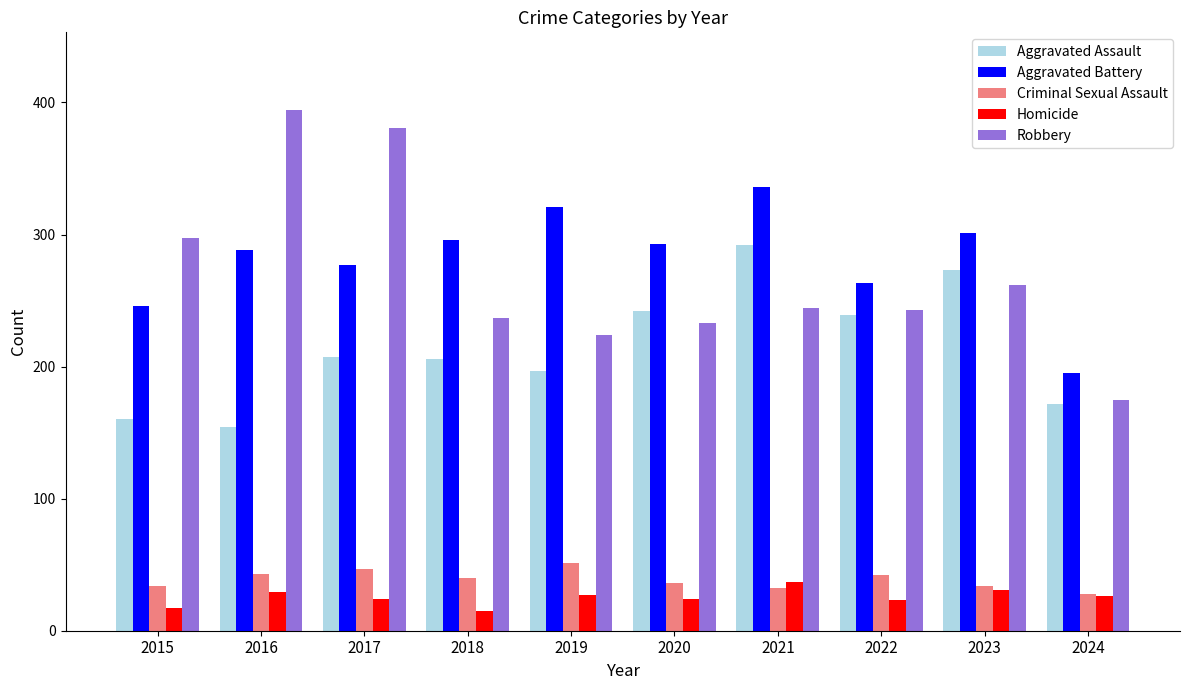

What is the value of the Aggravated Assault bar at the 9th from the left?

273